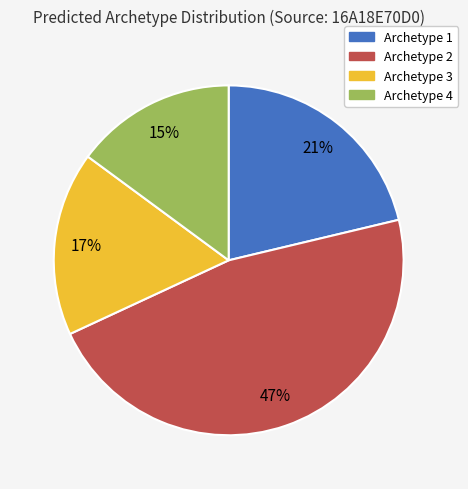

Rank the categories by value from highest to lowest.

Archetype 2, Archetype 1, Archetype 3, Archetype 4